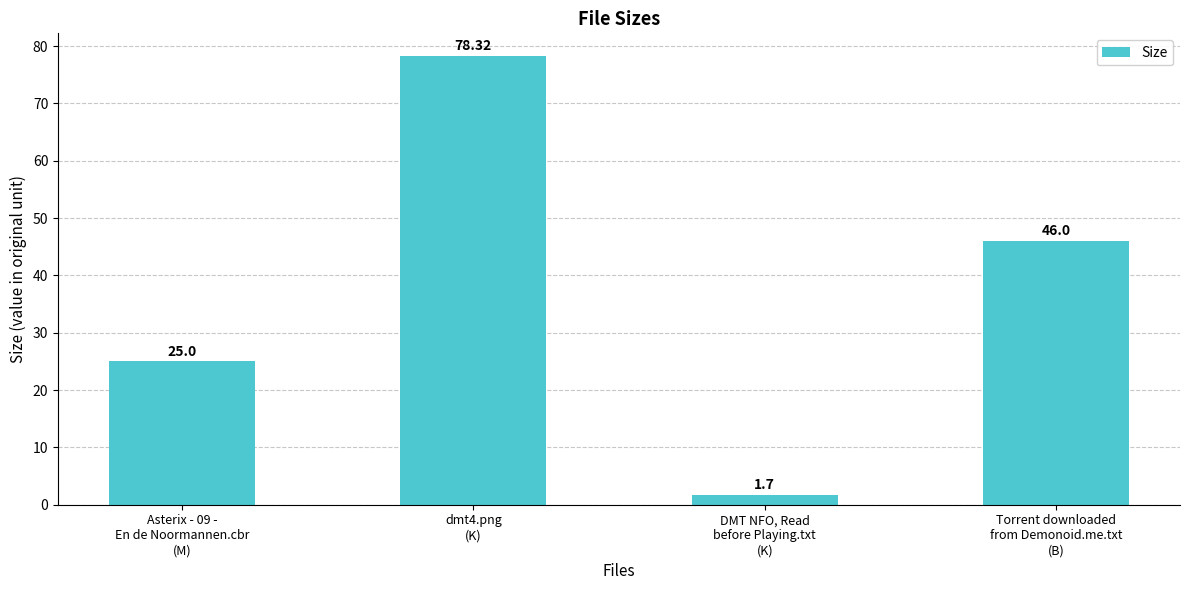

What is the value of the 3rd bar from the left?

1.7